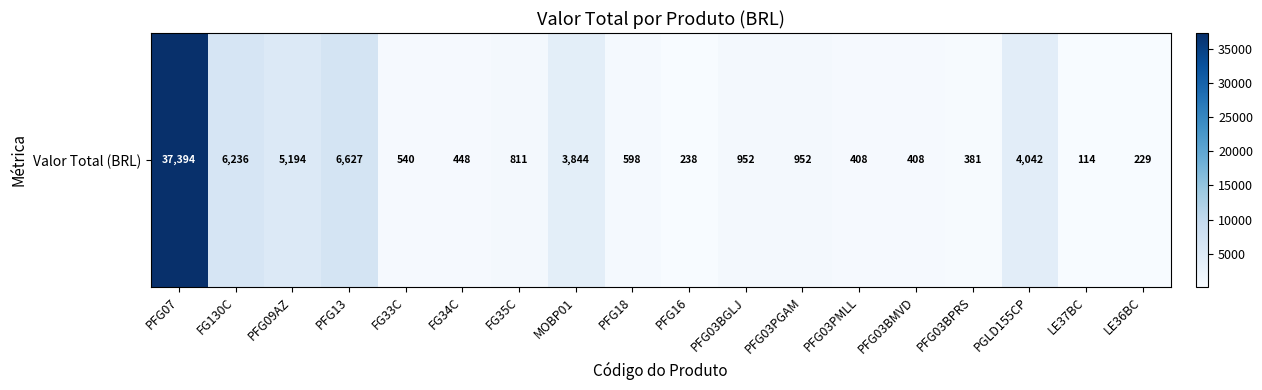

List the labels in order of value, smallest first.

LE37BC, LE36BC, PFG16, PFG03BPRS, PFG03PMLL, PFG03BMVD, FG34C, FG33C, PFG18, FG35C, PFG03BGLJ, PFG03PGAM, MOBP01, PGLD155CP, PFG09AZ, FG130C, PFG13, PFG07